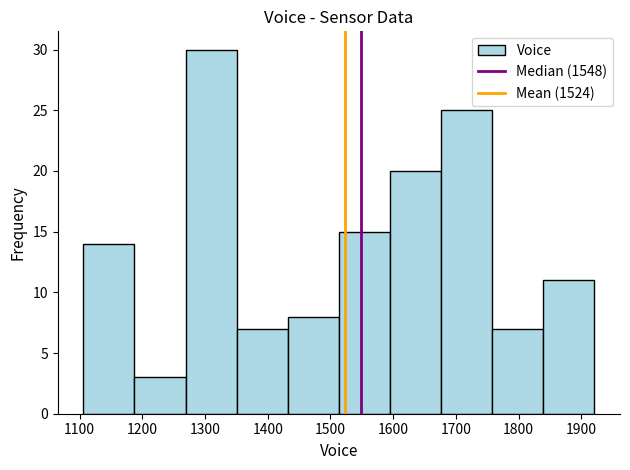

Reading left to right, transcribe this chart: for each bar, give the range it covers on the x-axis and its height. Neither the bar edges nor the heights are printed on the chart, so give them approximately, as read against the axes.

1110 to 1190: 14
1190 to 1270: 3
1270 to 1350: 30
1350 to 1430: 7
1430 to 1510: 8
1510 to 1600: 15
1600 to 1680: 20
1680 to 1760: 25
1760 to 1840: 7
1840 to 1920: 11